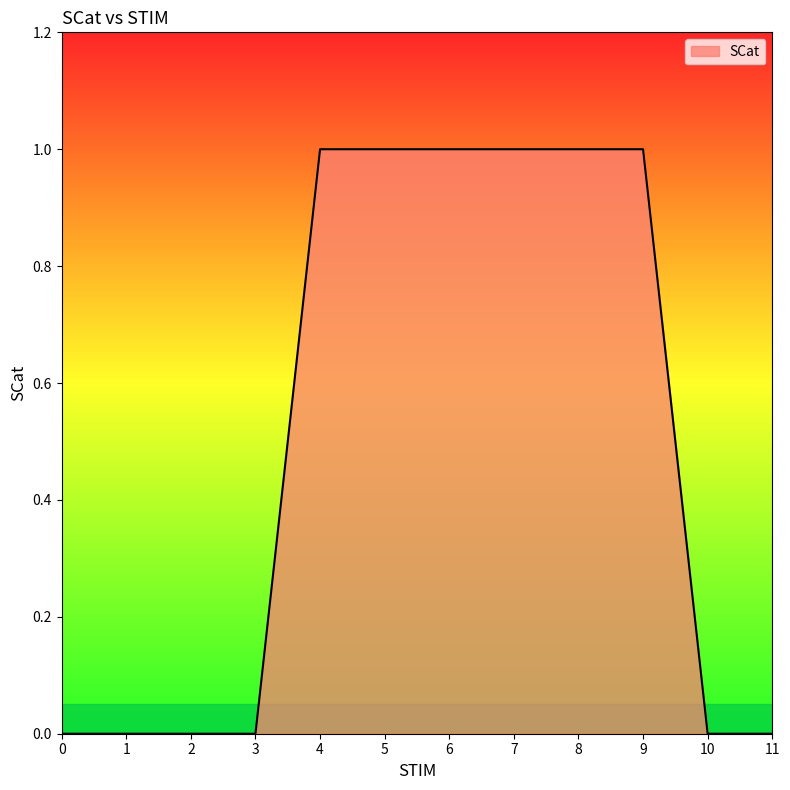

Reading right to left, list all the values displayed in this chart.

0	0	1	1	1	1	1	1	0	0	0	0